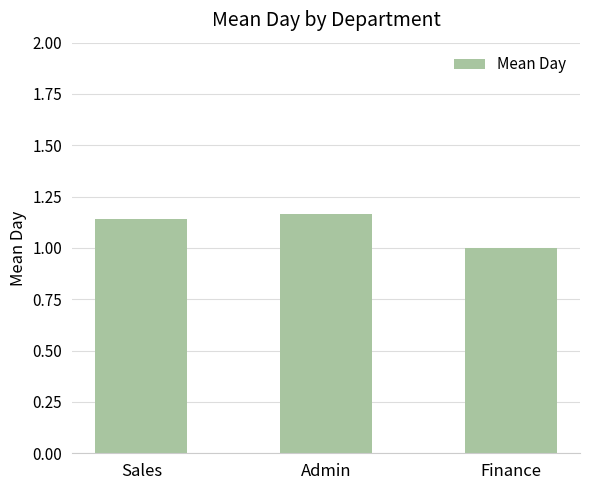

How many series are shown in this chart?

1